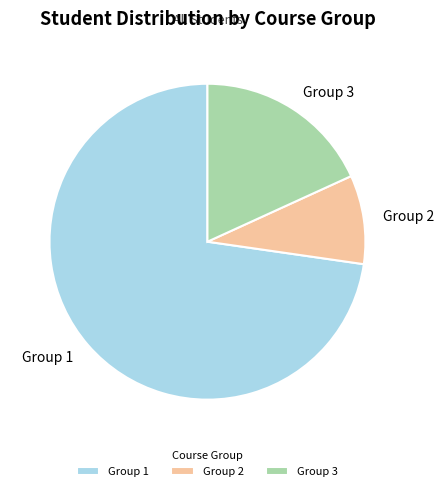

Is the sum of Group 3 and Group 2 greater than half?

No